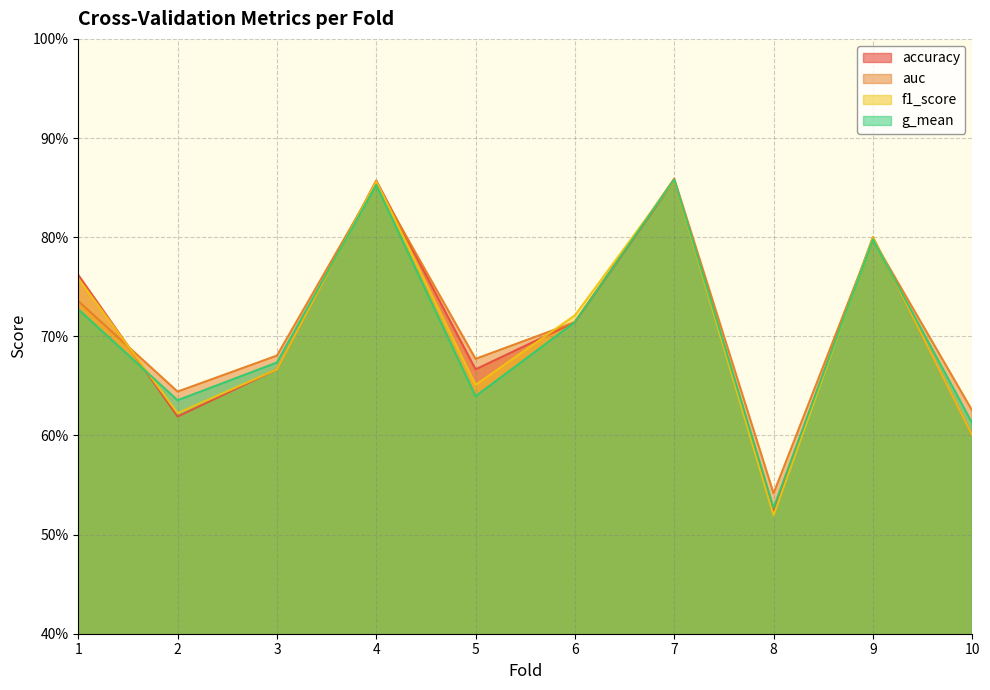

Is the value of accuracy at 10 greater than the value of auc at 4?

No